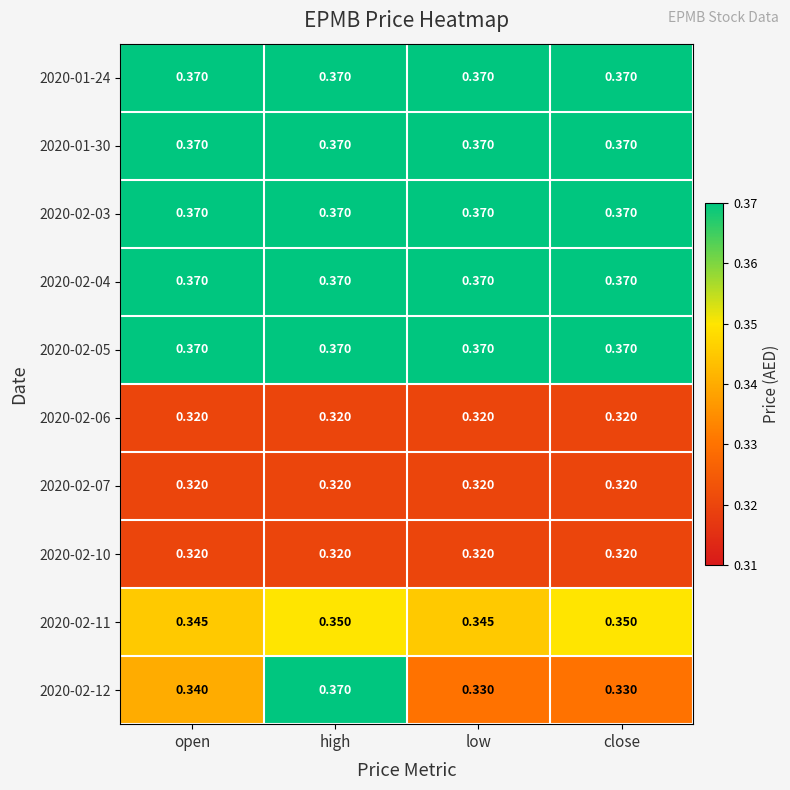

Is the value of 2020-02-03 at close greater than the value of 2020-02-11 at open?

Yes